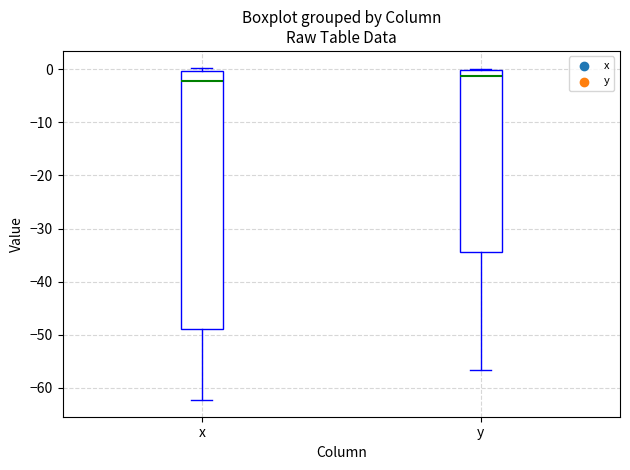

Which box is the tallest, from its lower edge to its upper edge?

x